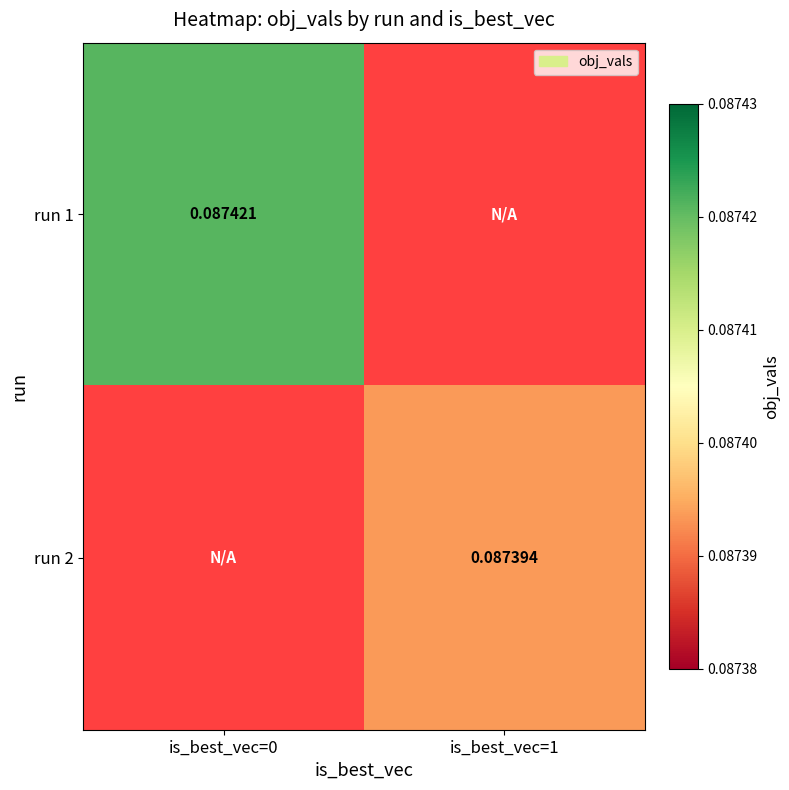

How many distinct data groups are displayed?

2